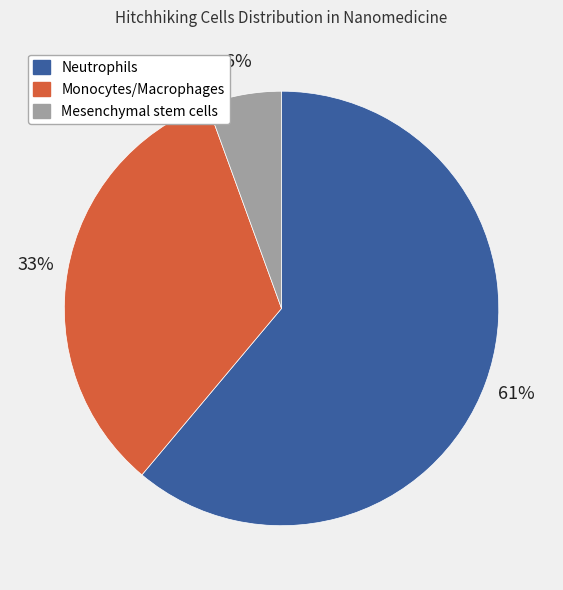

How many slices are in this pie chart?

3